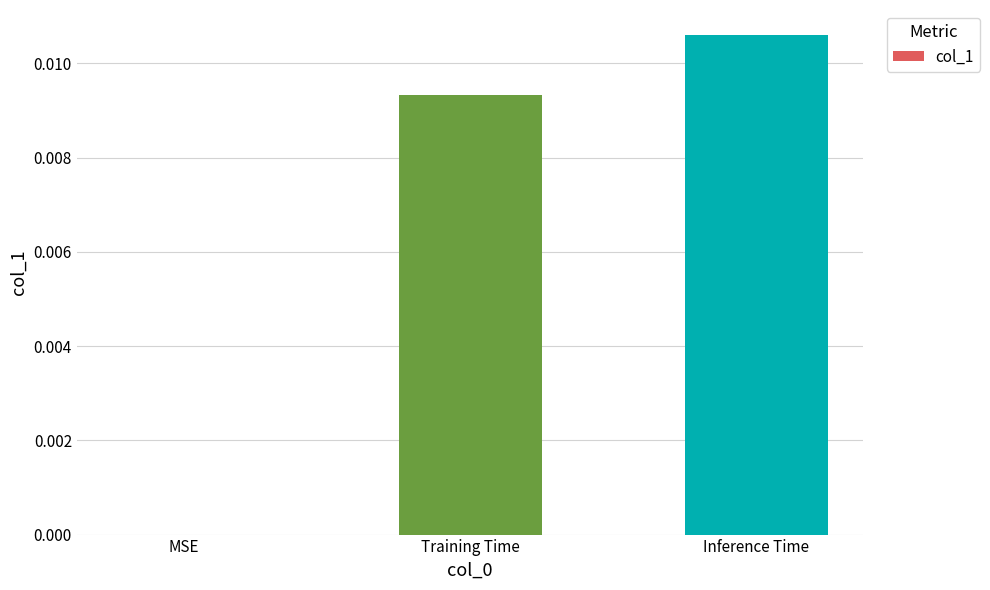

At which category does the chart reach its peak across all series?

Inference Time